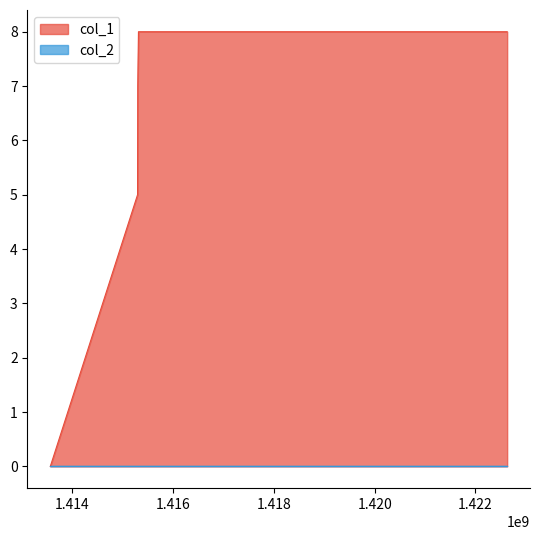

What is the difference between the values at 1413561841 and 1415297292?

7